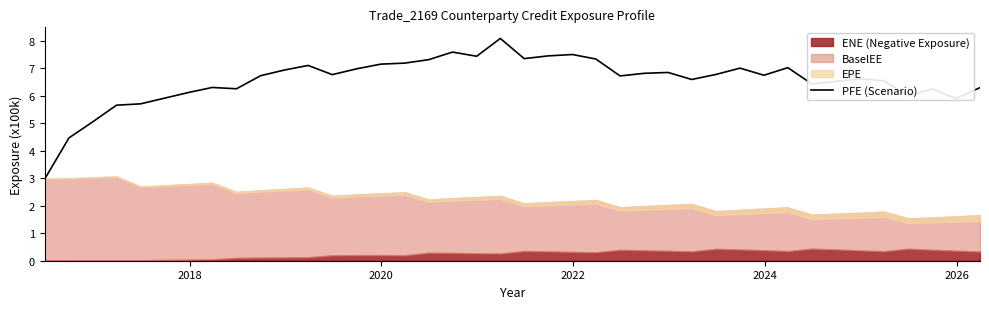

What is the sum of all values?

262.3